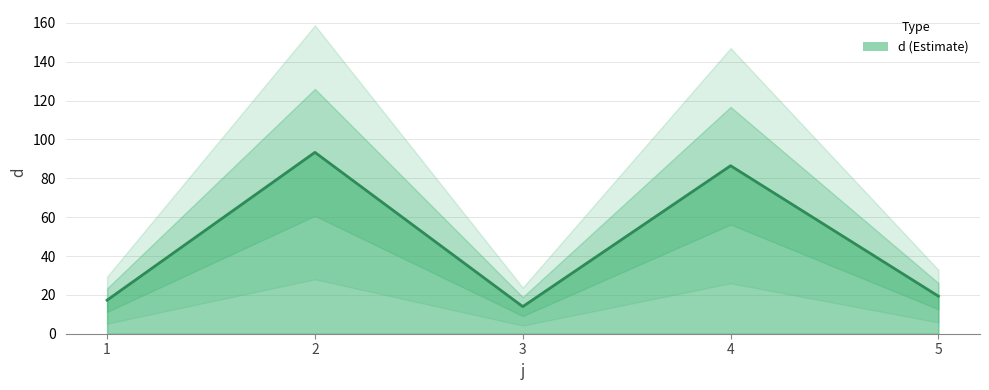

What value does the data have at 3?

14.0